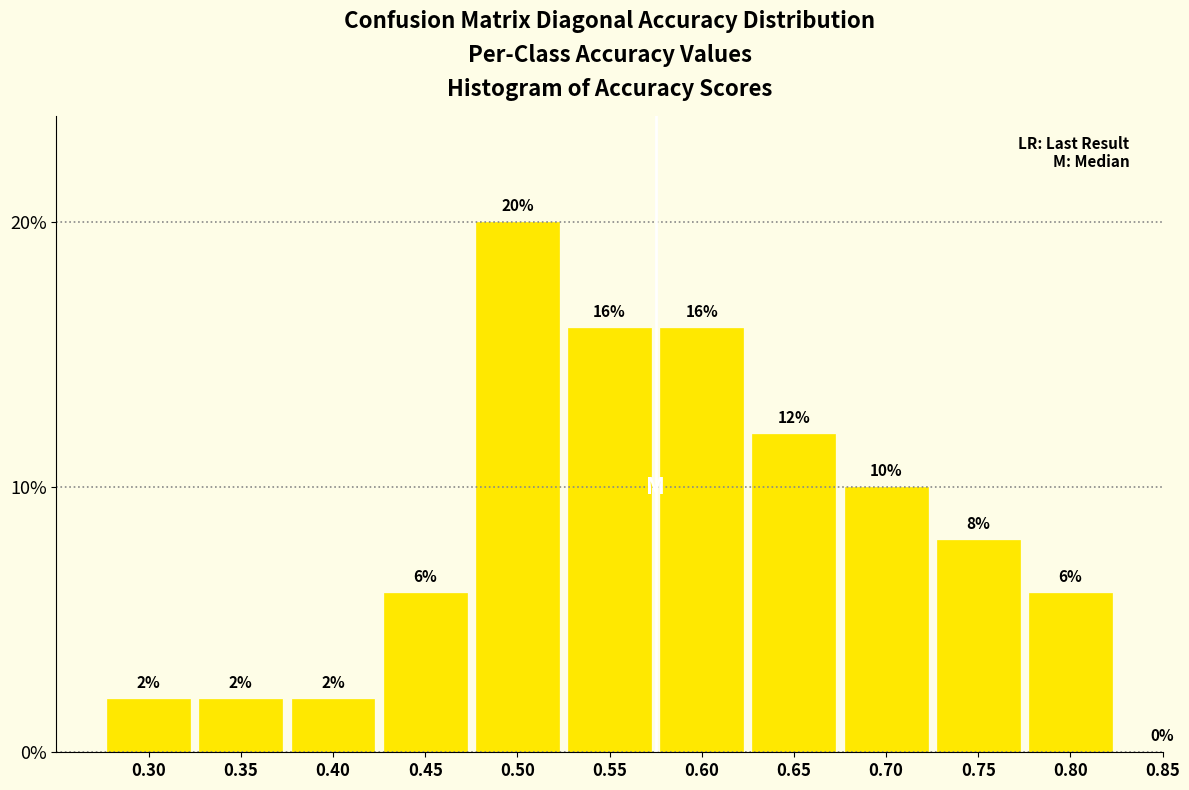

Reading left to right, what are all the values shown in this chart?

0.30=2	0.35=2	0.40=2	0.45=6	0.50=20	0.55=16	0.60=16	0.65=12	0.70=10	0.75=8	0.80=6	0.85=0